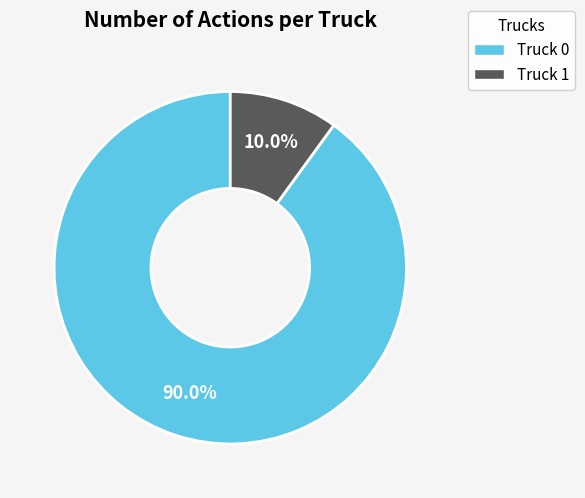

Between Truck 1 and Truck 0, which is larger?

Truck 0